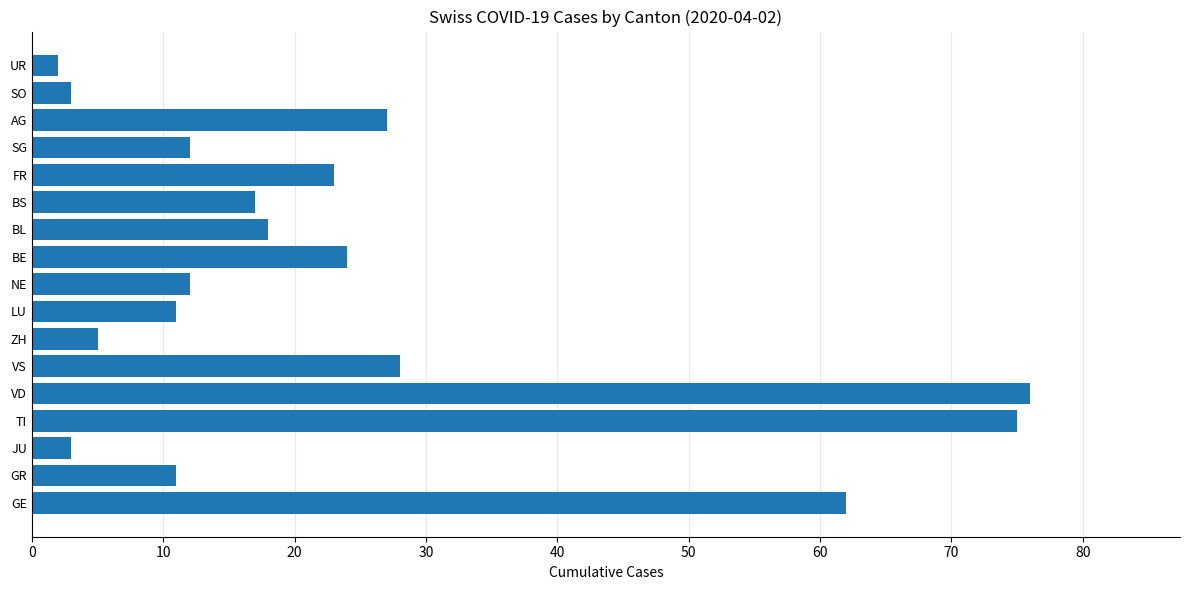

What value does the data have at VD?

76